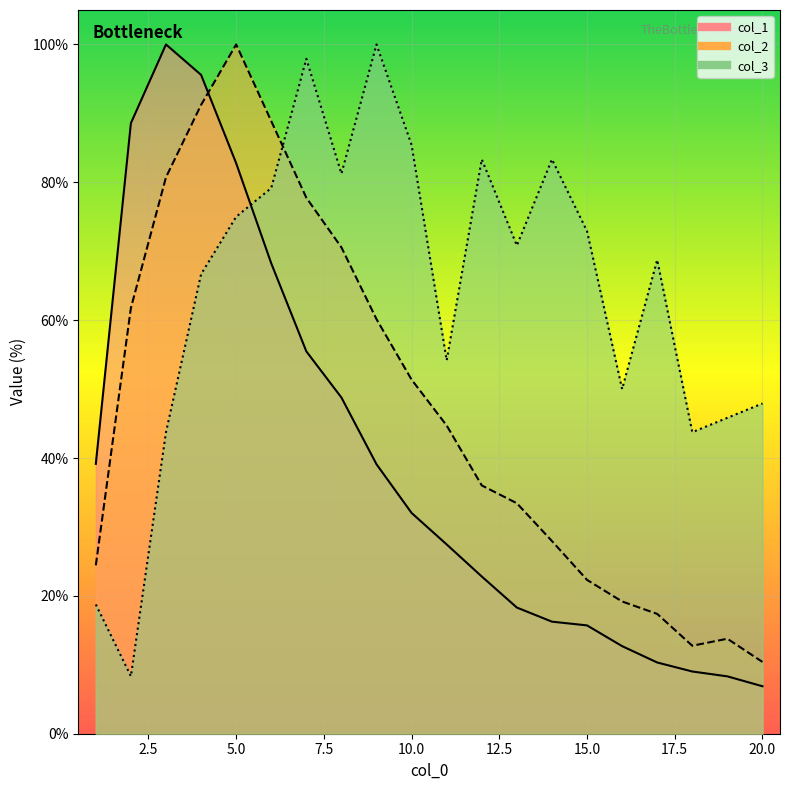

Reading right to left, what are all the values shown in this chart?

col_1: 20=6.9	19=8.3	18=9.0	17=10.3	16=12.7	15=15.7	14=16.3	13=18.3	12=22.8	11=27.5	10=32.0	9=39.1	8=48.8	7=55.5	6=68.2	5=82.8	4=95.6	3=100.0	2=88.6	1=39.2
col_2: 20=10.4	19=13.8	18=12.8	17=17.4	16=19.2	15=22.3	14=28.0	13=33.4	12=36.0	11=44.7	10=51.4	9=60.1	8=70.6	7=77.8	6=88.9	5=100.0	4=91.2	3=80.7	2=61.8	1=24.4